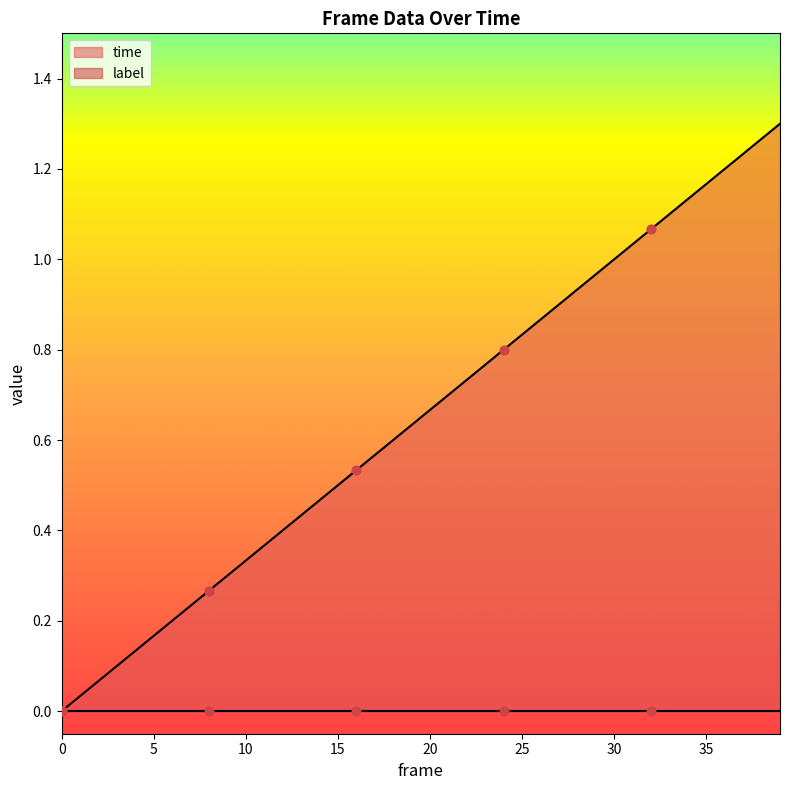

True or false: time has a value of 0.3 at 15.

False